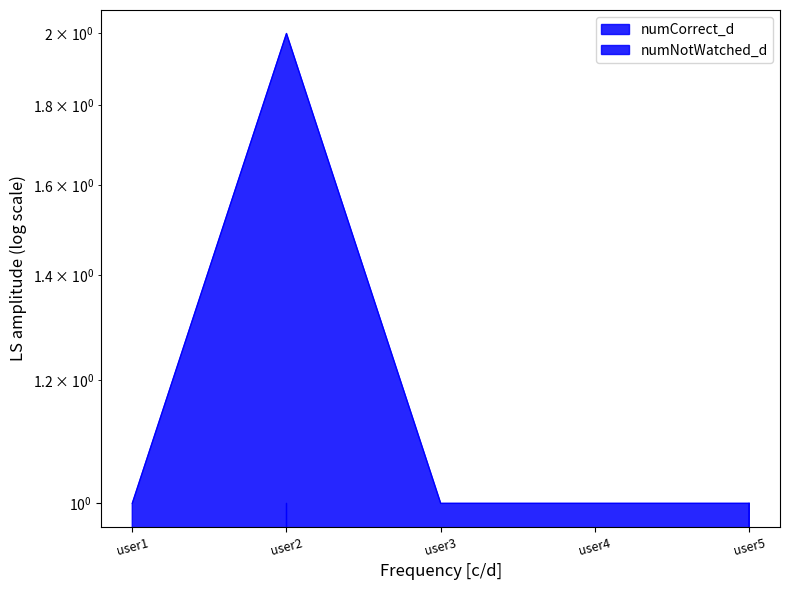

Between user3 and user5, which series saw the biggest shift?

numCorrect_d